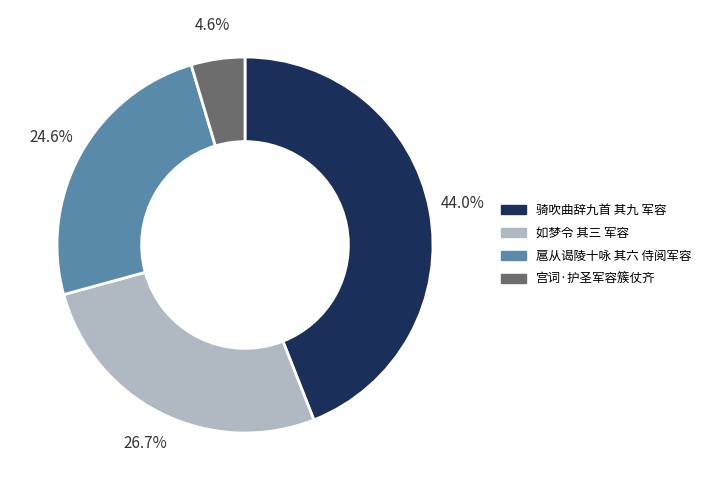

Is there a majority slice in this chart?

No